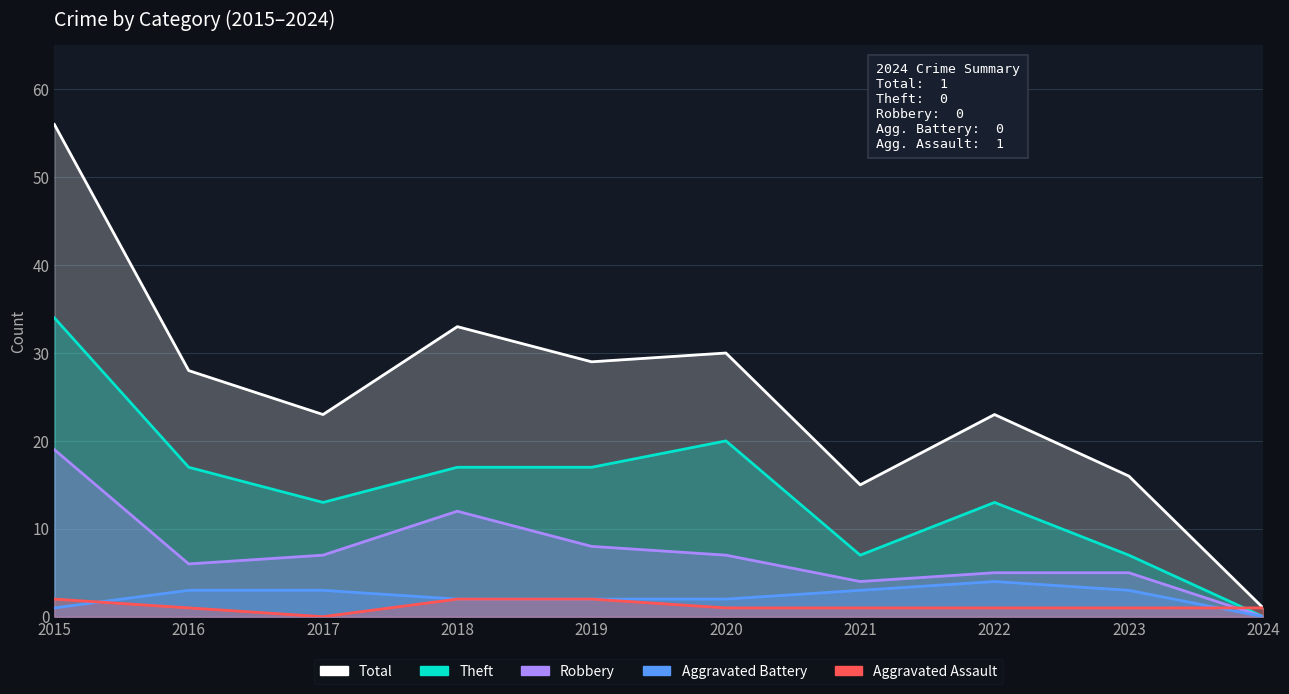

What are all the series names shown in the legend?

Total, Theft, Robbery, Aggravated Battery, Aggravated Assault